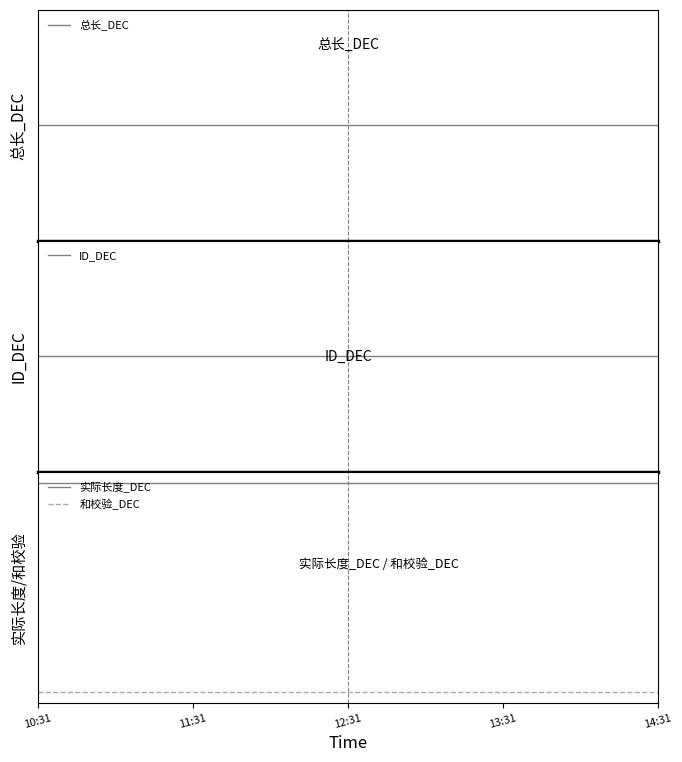

True or false: 和校验_DEC has more than 2 interior local peaks.

False